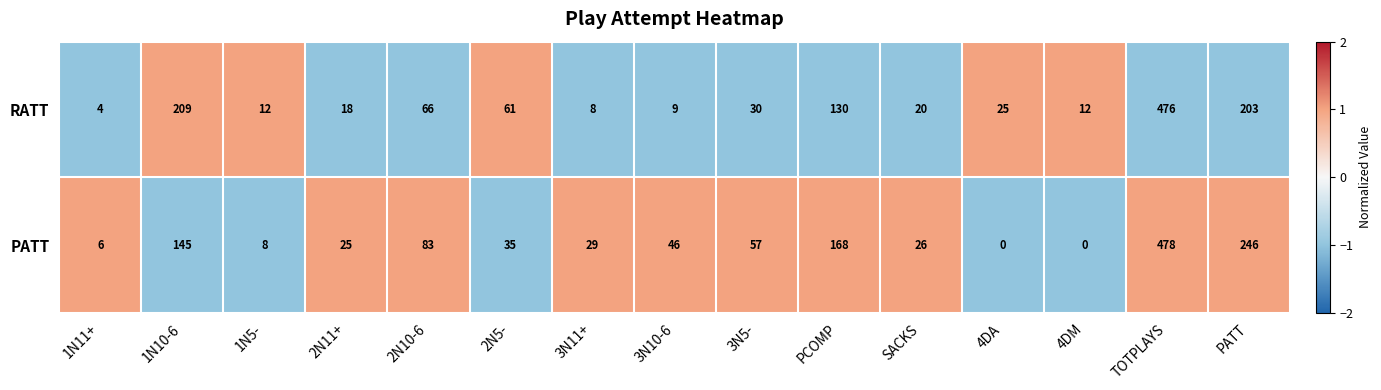

The RATT series shows 18 at 1N5-. True or false?

False